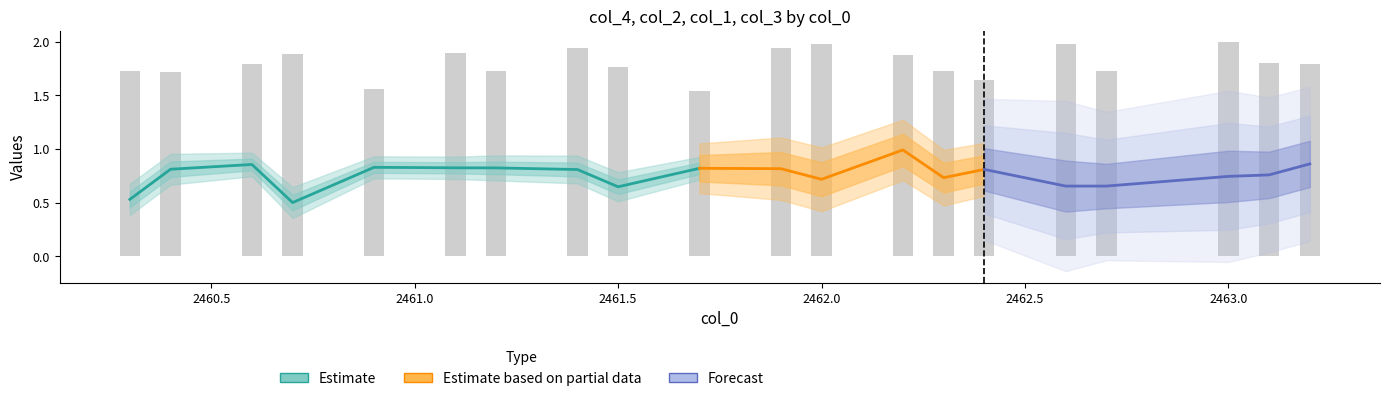

Between 2461.4 and 2462.2, which series saw the biggest shift?

col_4